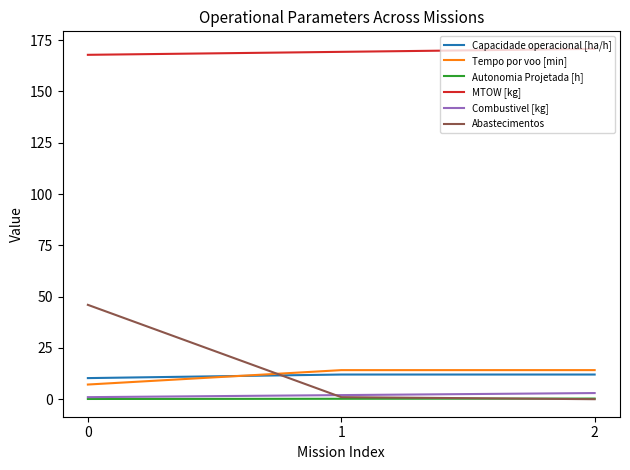

The Abastecimentos series shows 46.0 at 0. True or false?

True